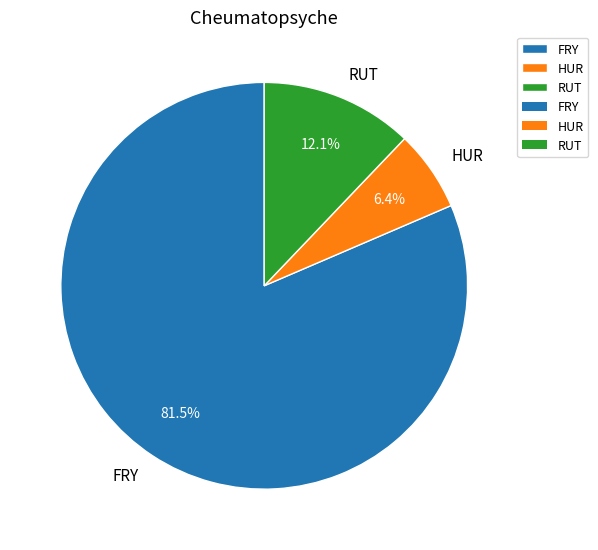

Do FRY and HUR together represent more than half of the pie?

Yes